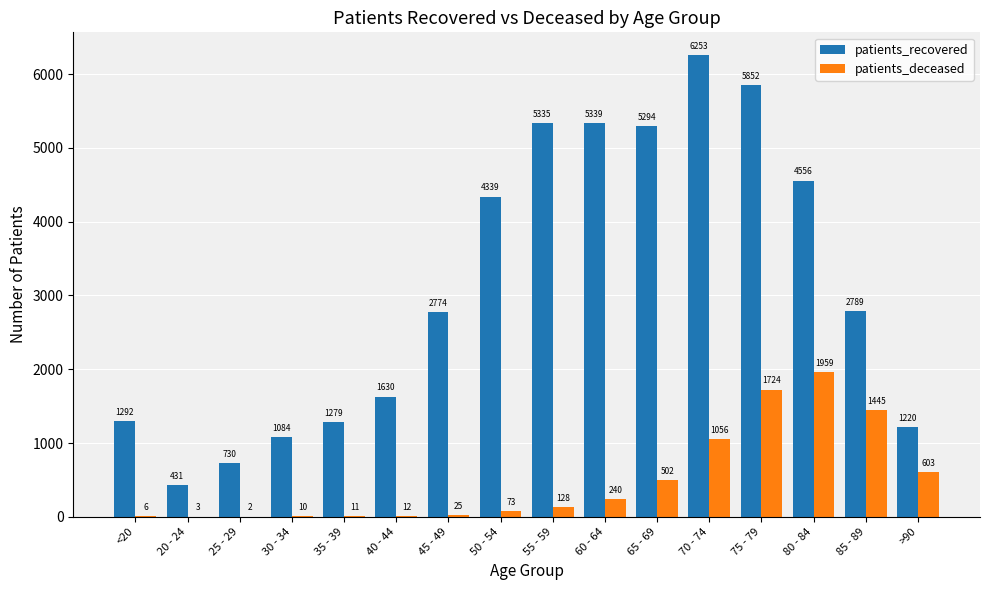

The patients_recovered series shows 450 at 25 - 29. True or false?

False